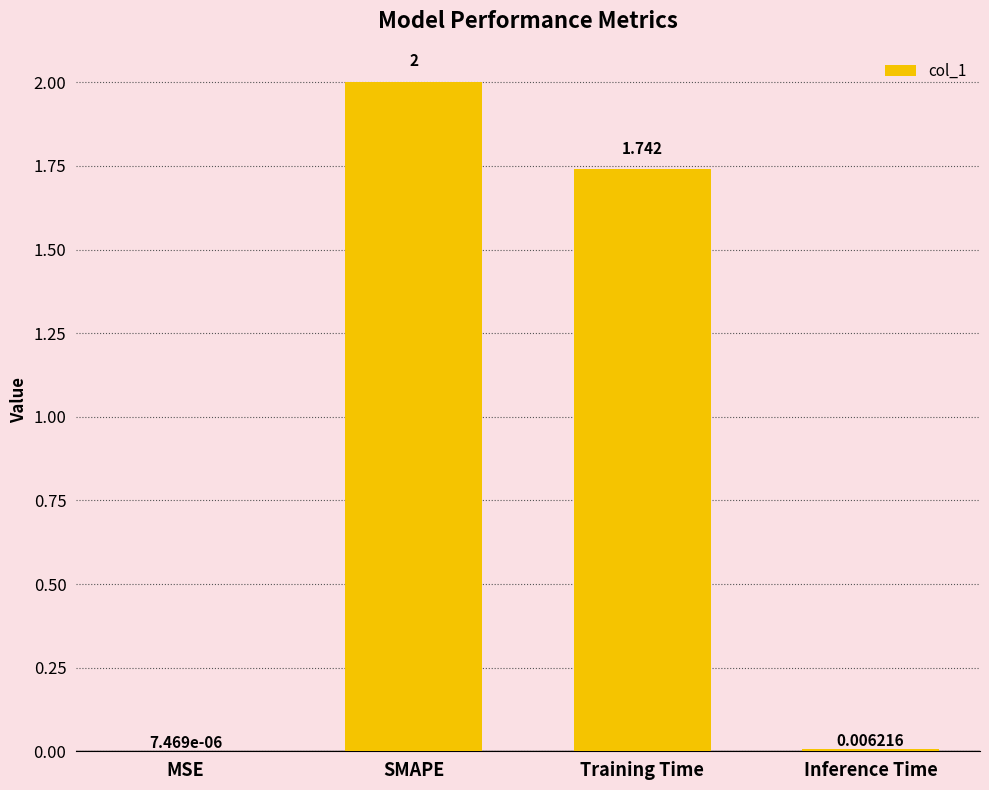

Between Inference Time and SMAPE, which is larger?

SMAPE